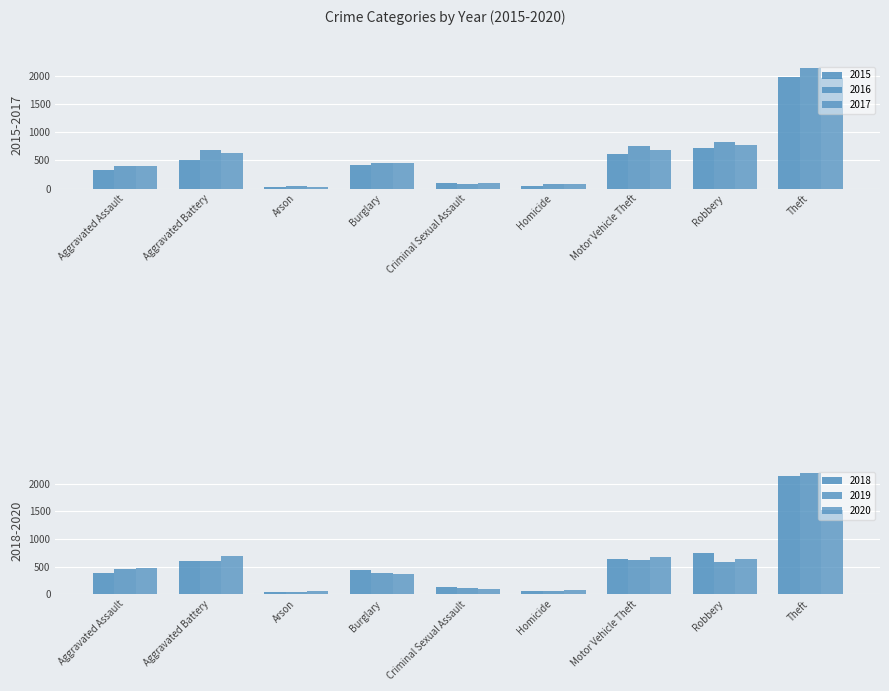

Rank the categories by 2017 value from highest to lowest.

Theft, Robbery, Motor Vehicle Theft, Aggravated Battery, Burglary, Aggravated Assault, Criminal Sexual Assault, Homicide, Arson